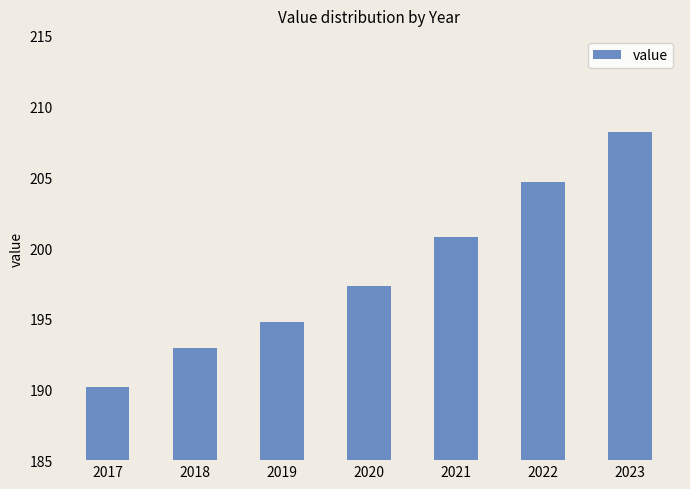

Which has a higher value, 2021 or 2020?

2021